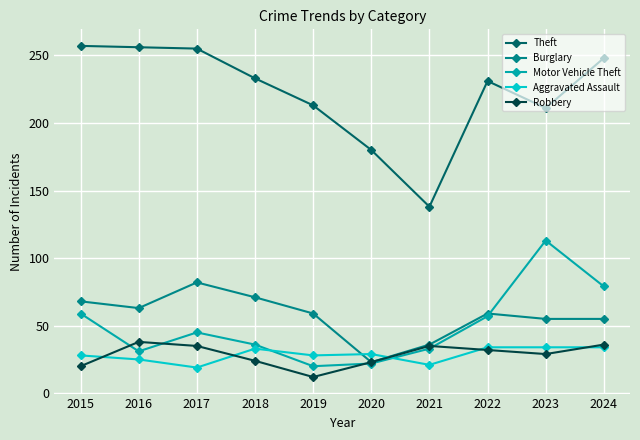

What is the sum of all Burglary values?

571